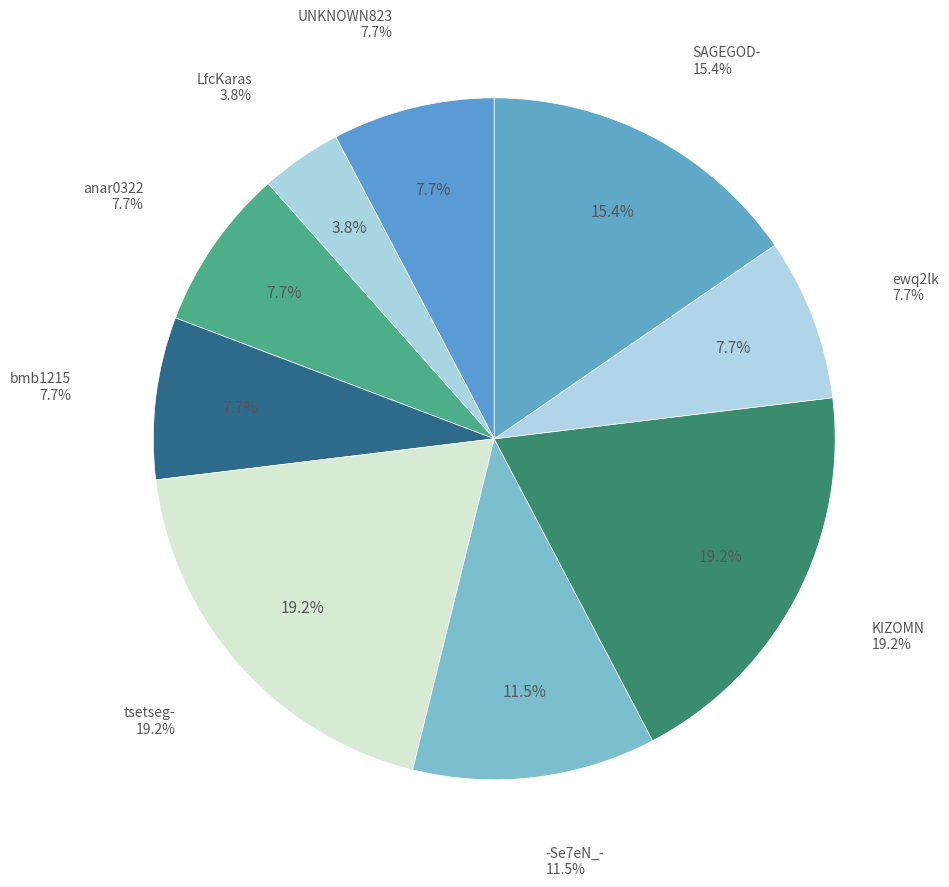

What percentage is the KIZOMN slice, to the nearest percent?

19%